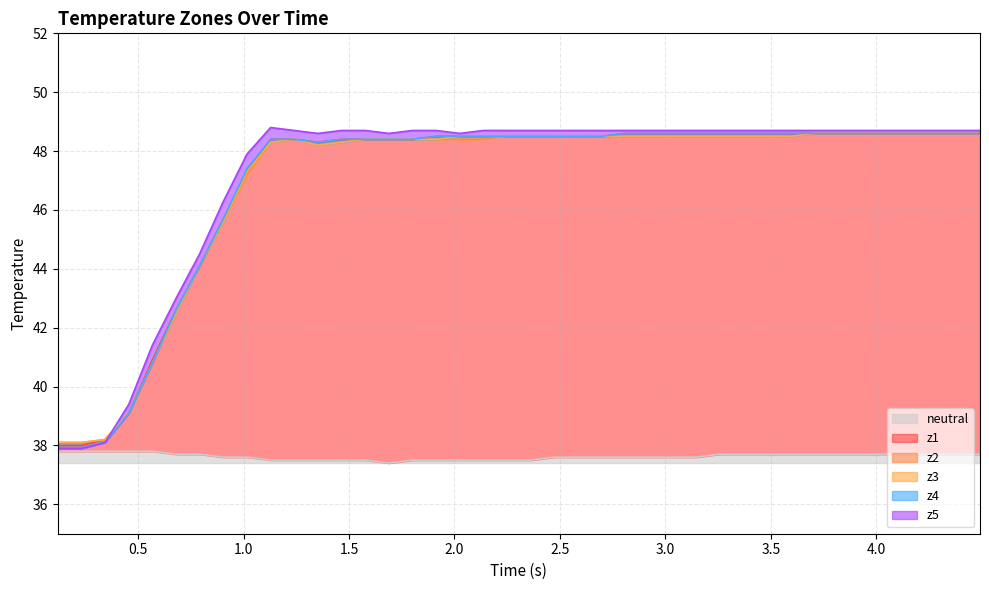

What is the minimum value shown in the chart?

37.4